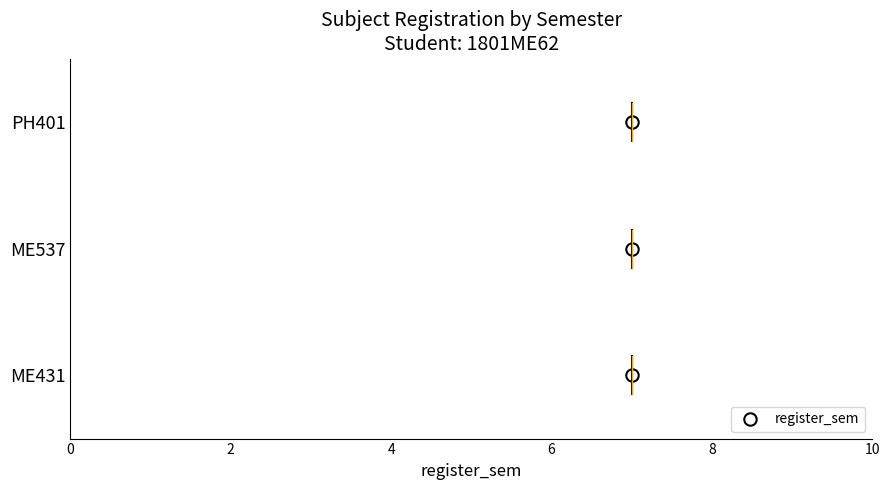

Between 0 and 2, which is larger?

2